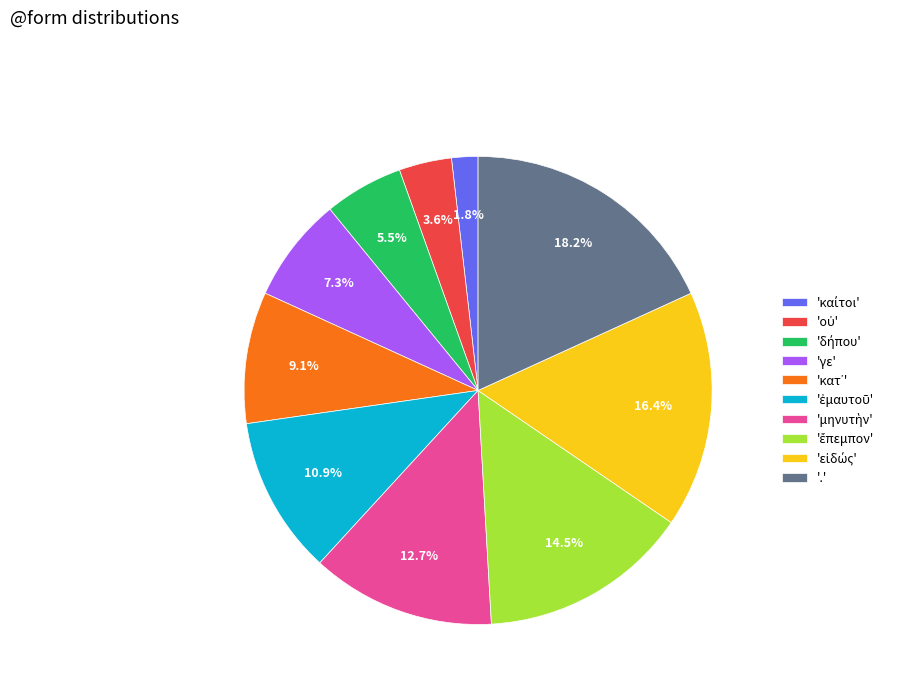

Is there a majority slice in this chart?

No